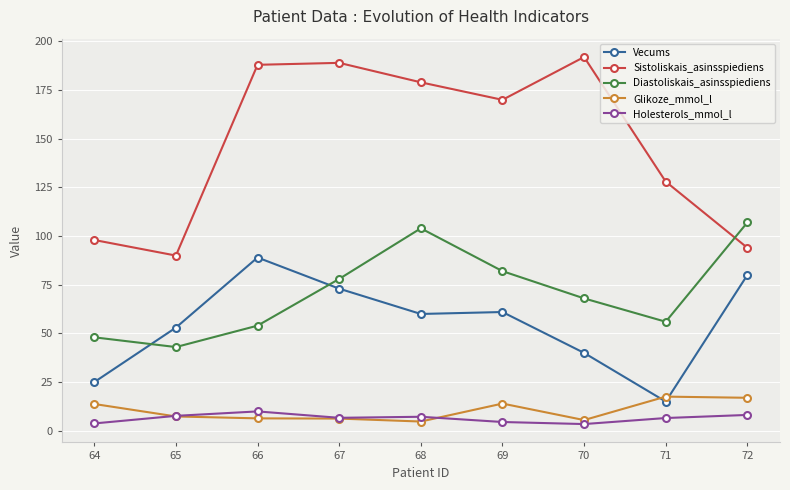

True or false: Diastoliskais_asinsspiediens has more than 1 interior local peaks.

False